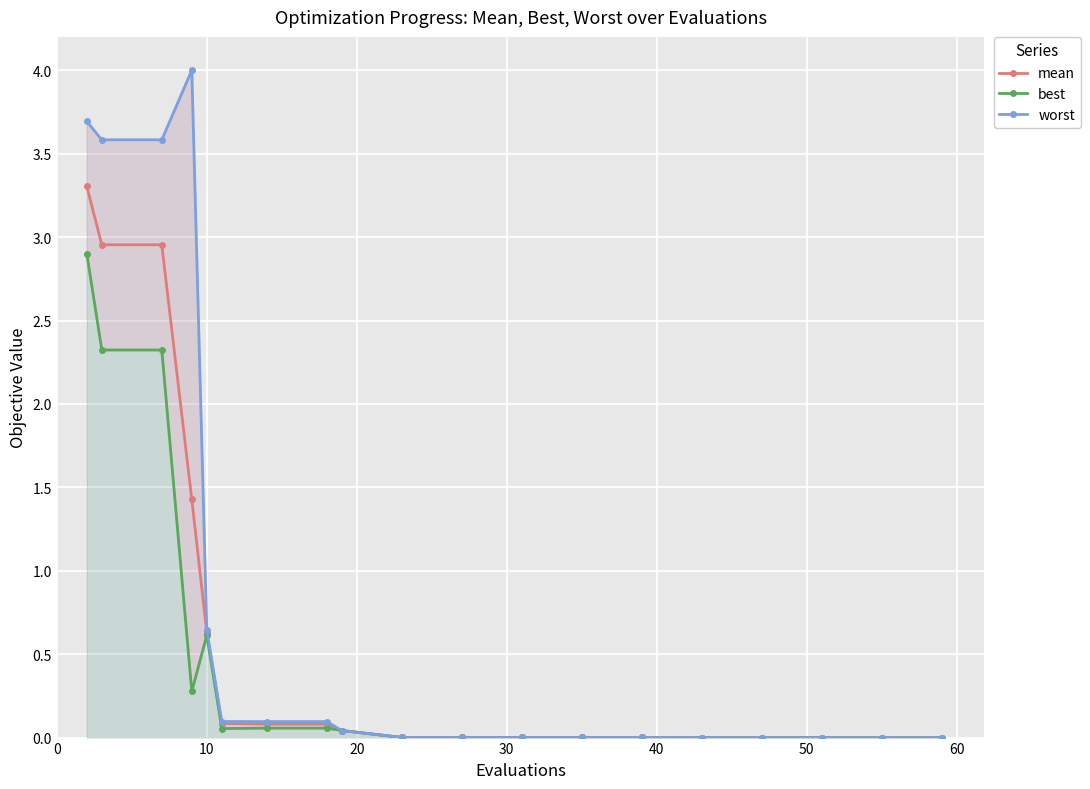

Does the chart display data point markers on the line(s)?

Yes